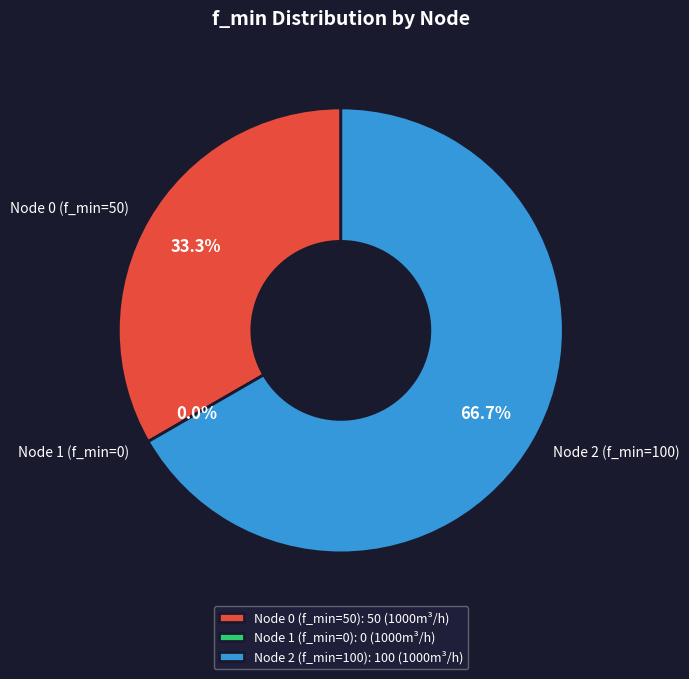

True or false: Node 0 (f_min=50) accounts for 21% of the total.

False